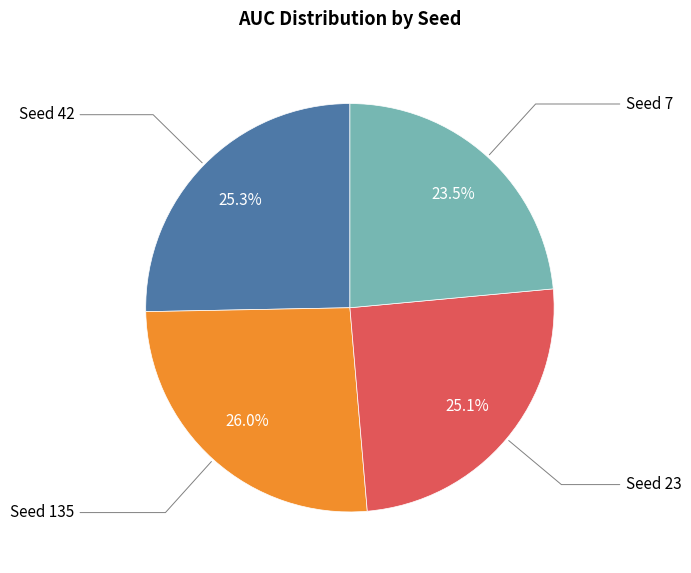

Does any single category account for the majority?

No